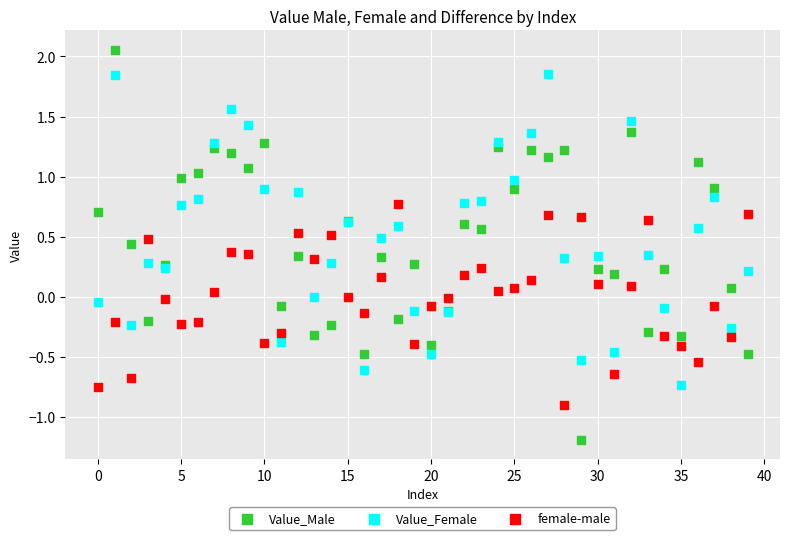

Which series has the widest spread of Y values?

Value_Male